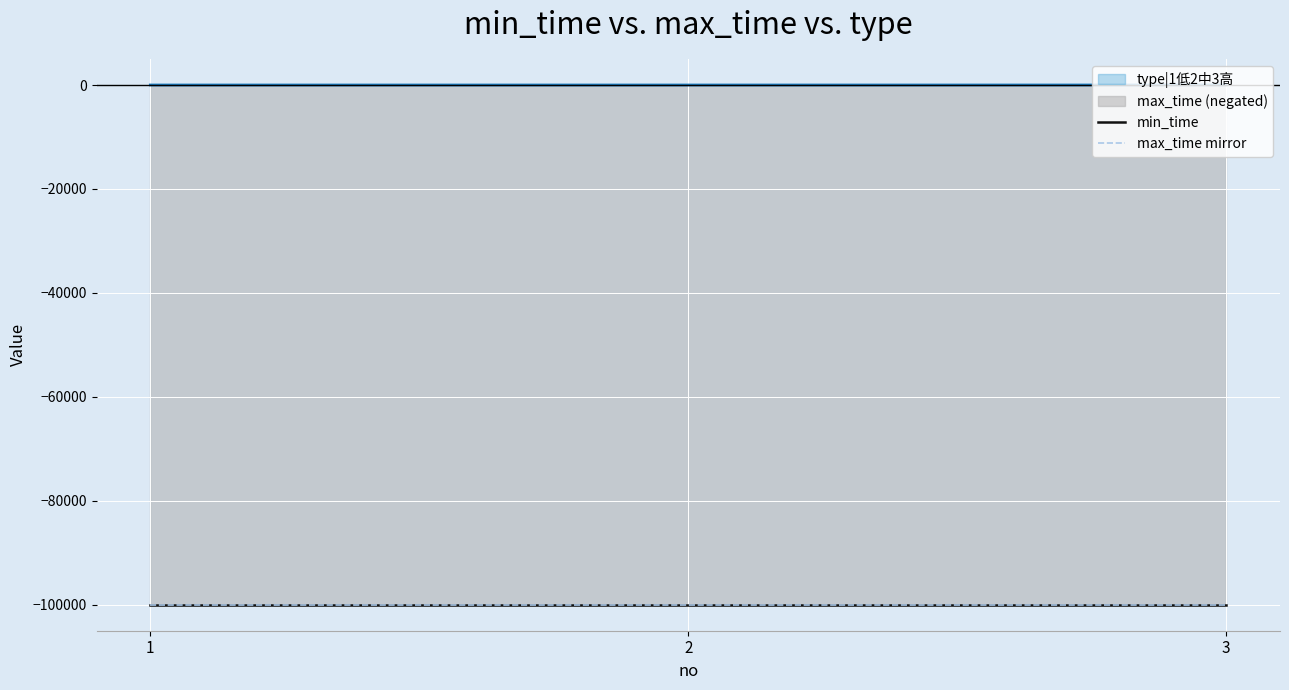

Which label corresponds to the smallest value in the chart?

1